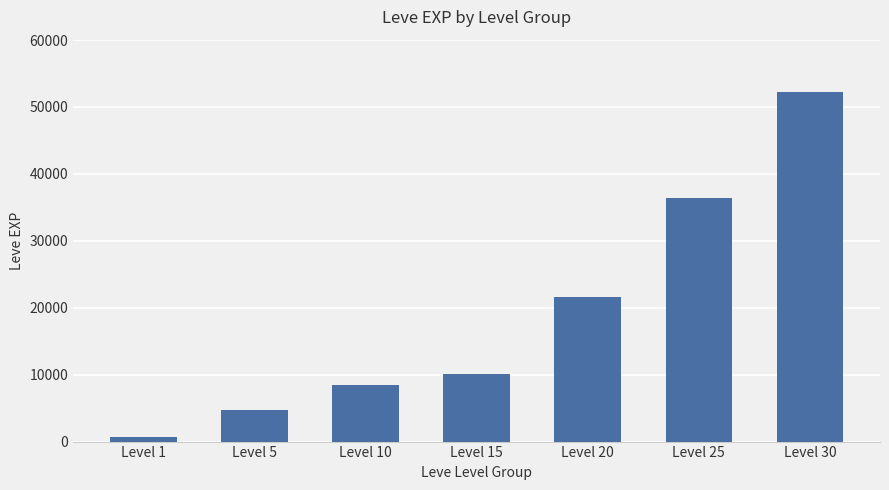

Where is the data nearest to the value 26425?

Level 20